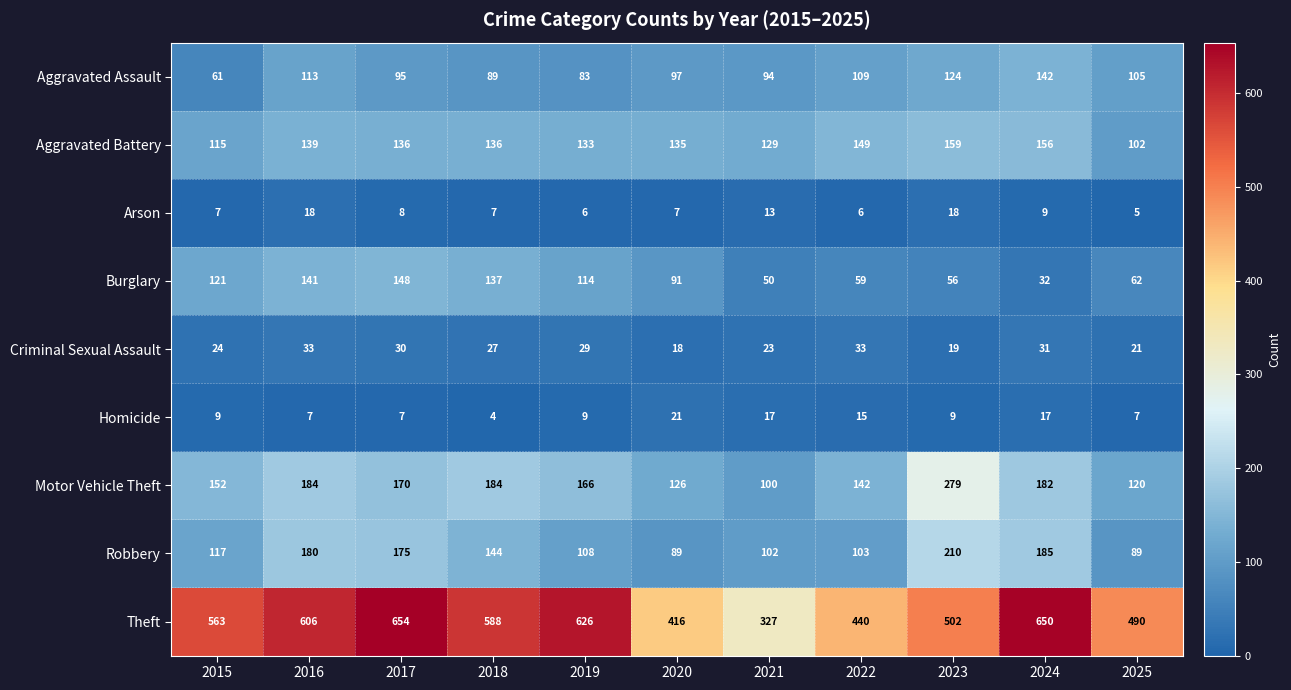

Is it true that Arson equals 7 at 2020?

True